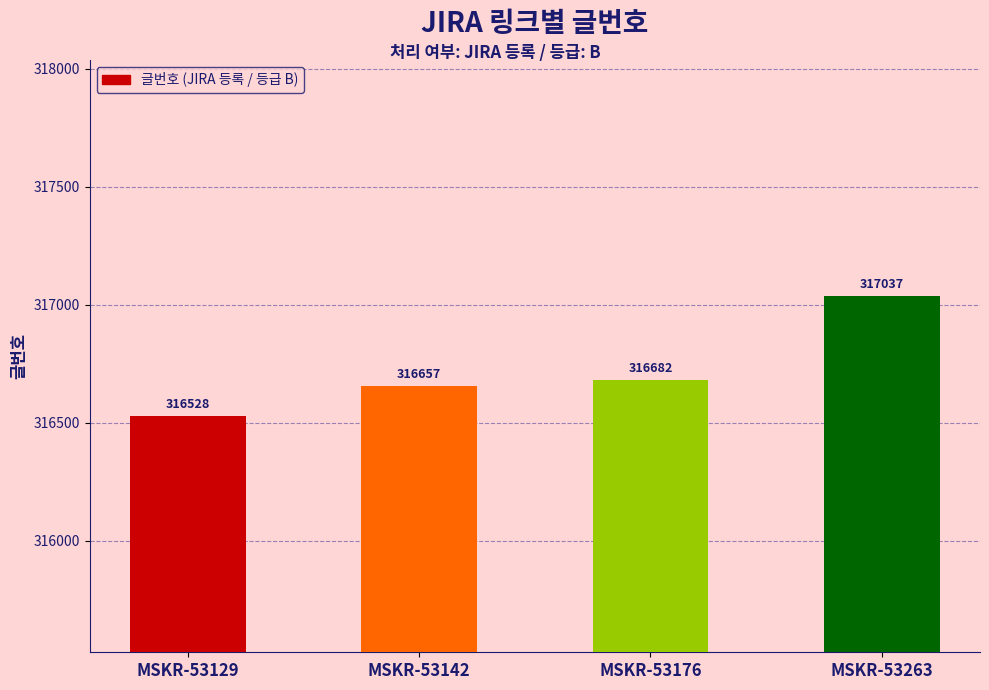

Is it true that the value at MSKR-53129 is 316528?

True